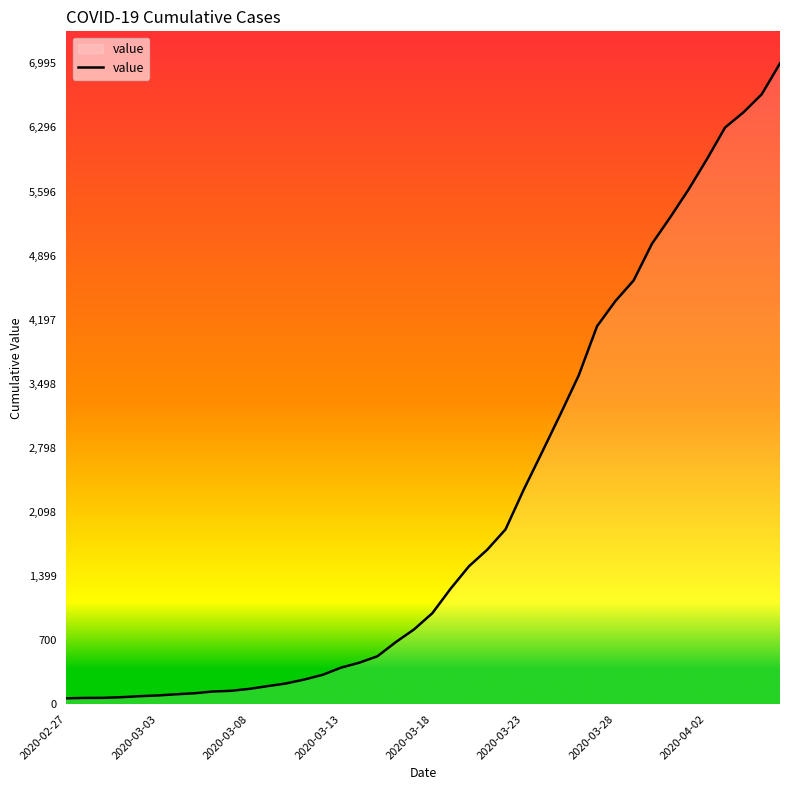

What is the maximum value shown in the chart?

6995